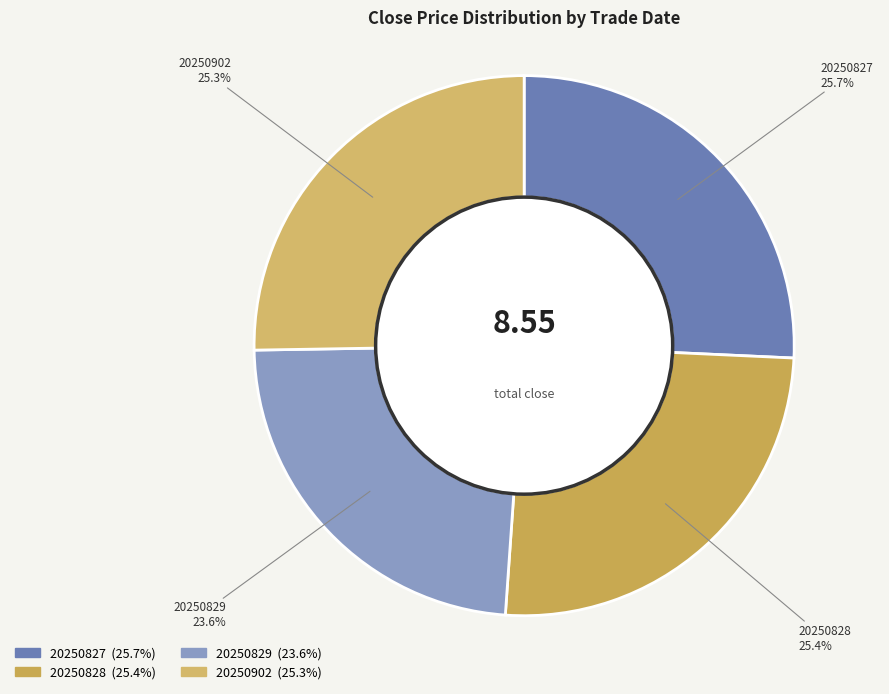

Do 20250829 and 20250827 together represent more than half of the pie?

No